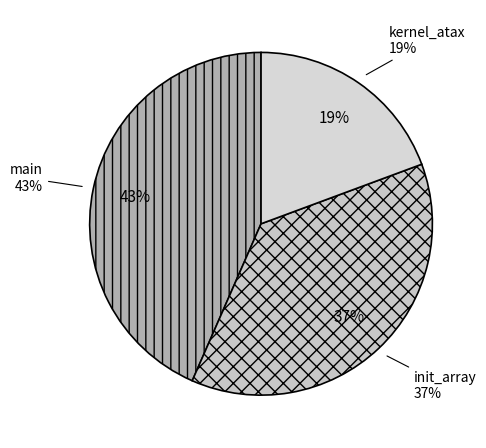

Is there any slice that represents more than half of the pie?

No